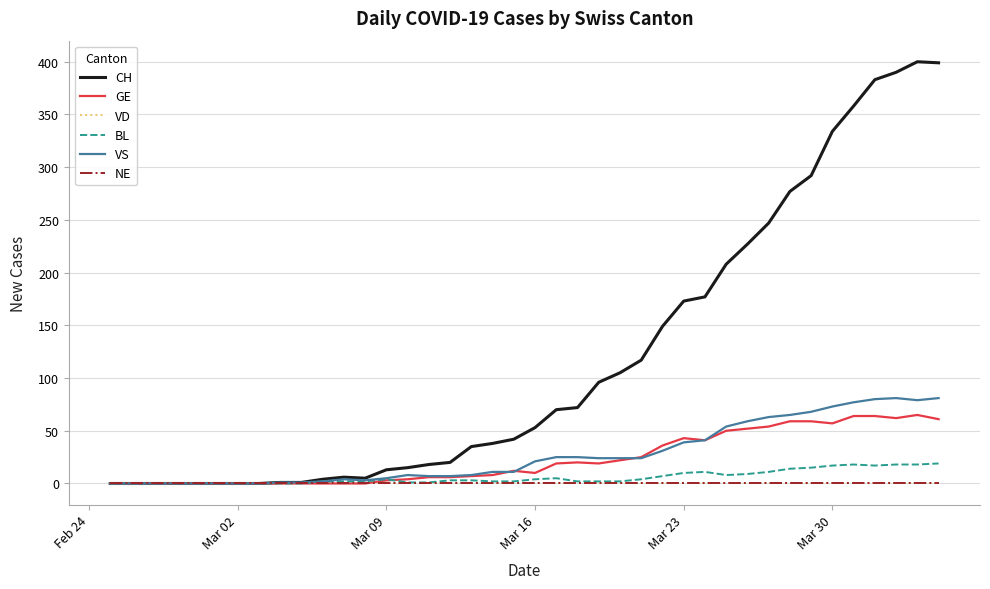

Does the chart display data point markers on the line(s)?

No